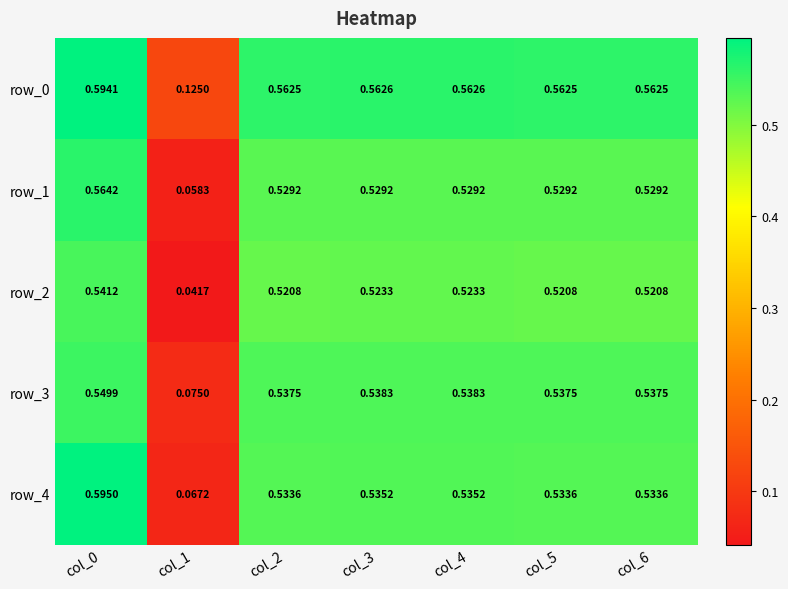

Is the value of row_3 at col_5 greater than the value of row_2 at col_5?

Yes